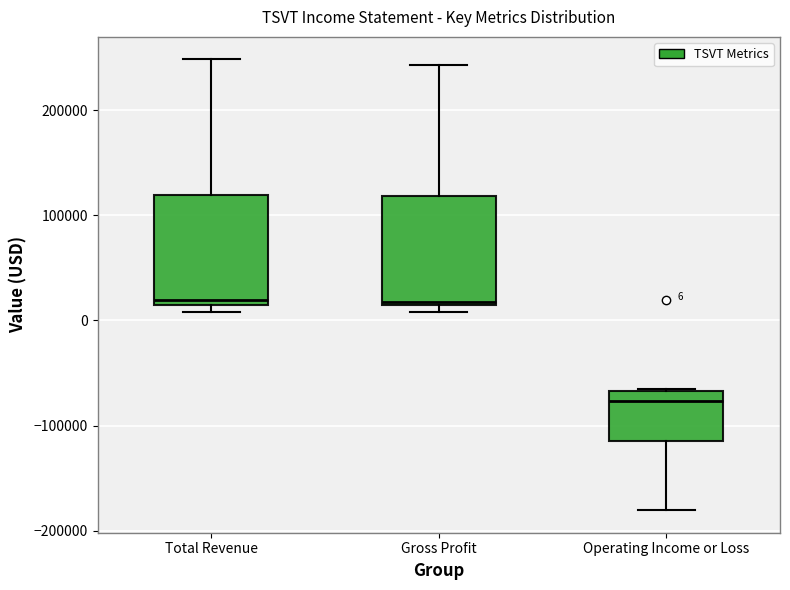

Which box's median line is the lowest?

Operating Income or Loss